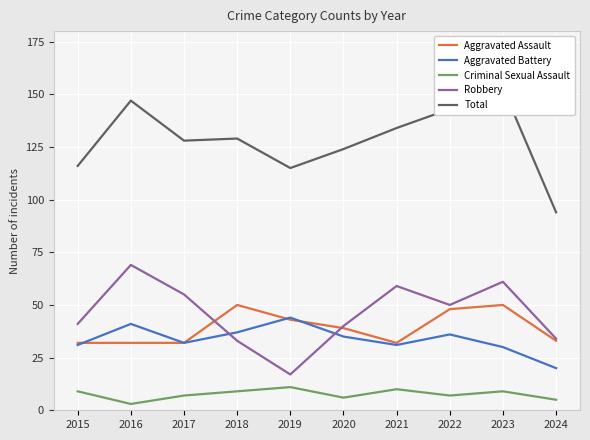

Read the Aggravated Assault value at 2019, to the nearest 10.

40